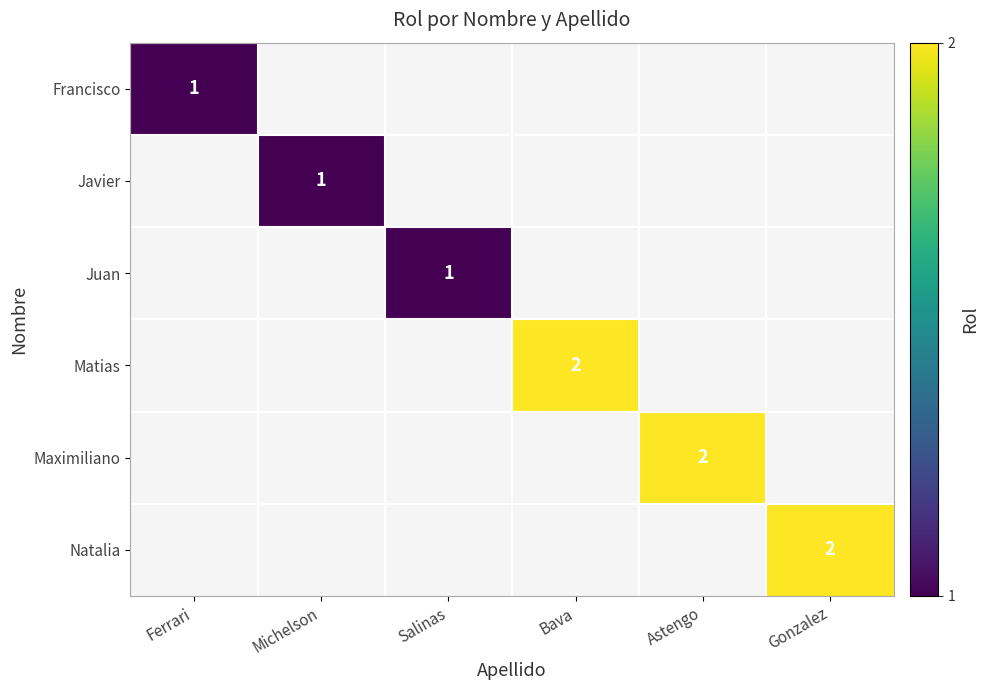

At how many categories does at least one series exceed 0?

6